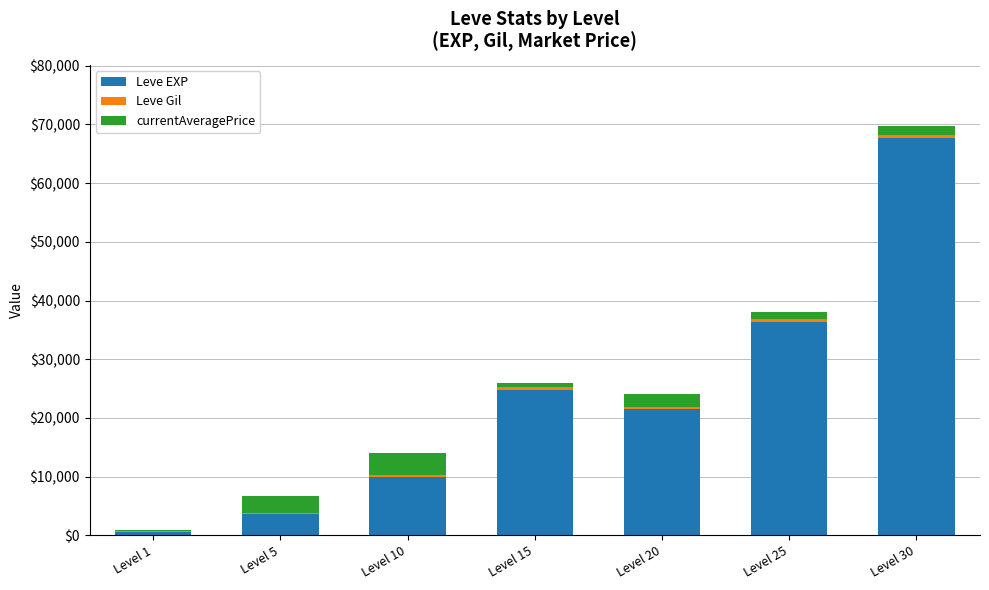

Count the number of data series in this chart.

3